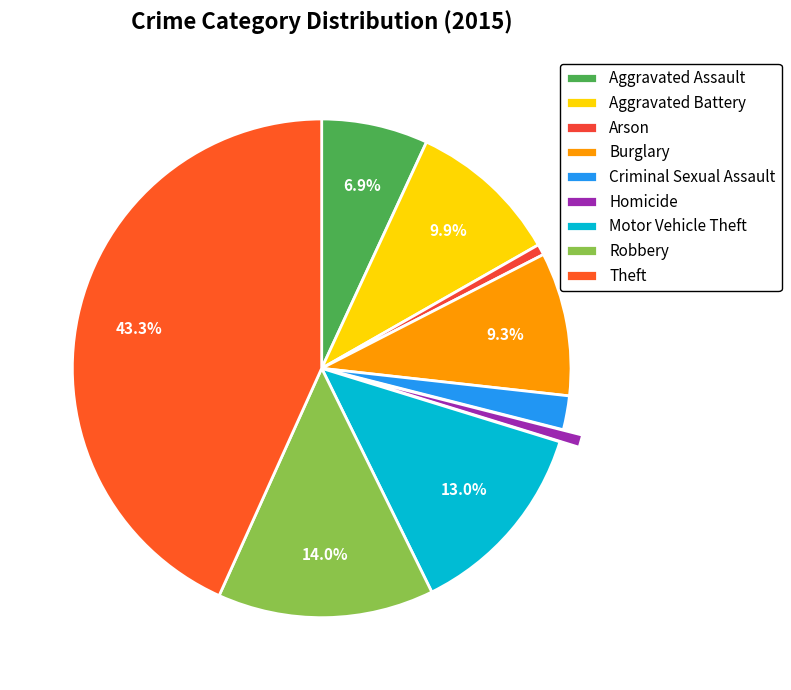

What is the largest slice in the pie chart?

Theft